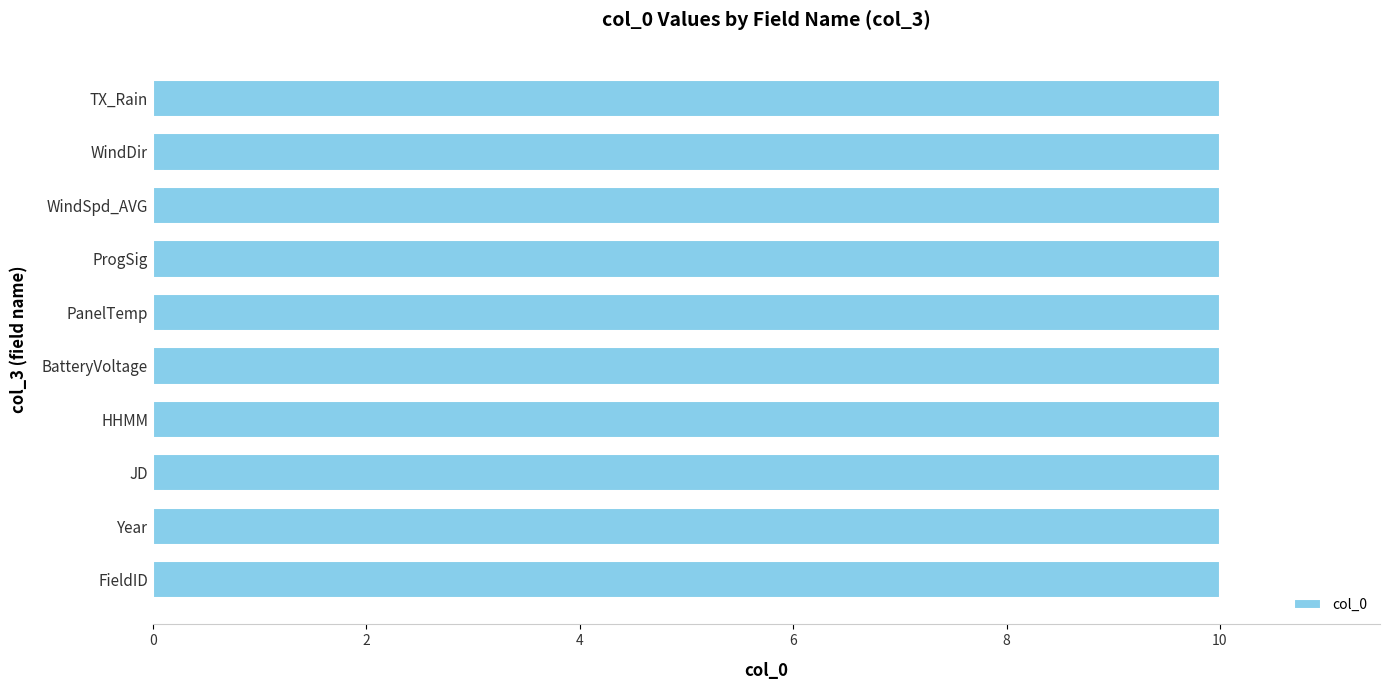

The value at 4 is 57. True or false?

False